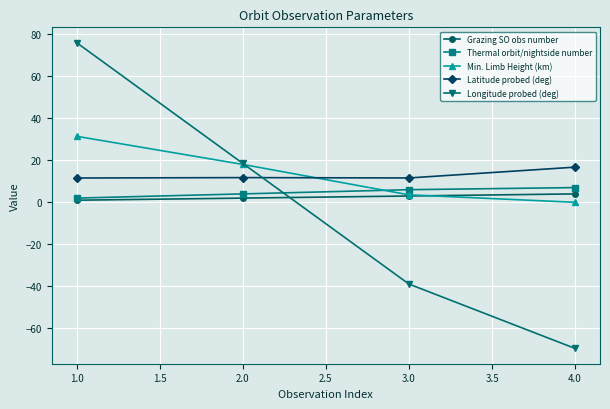

What is the value of the Longitude probed (deg) point at the 2nd from the left?

18.5